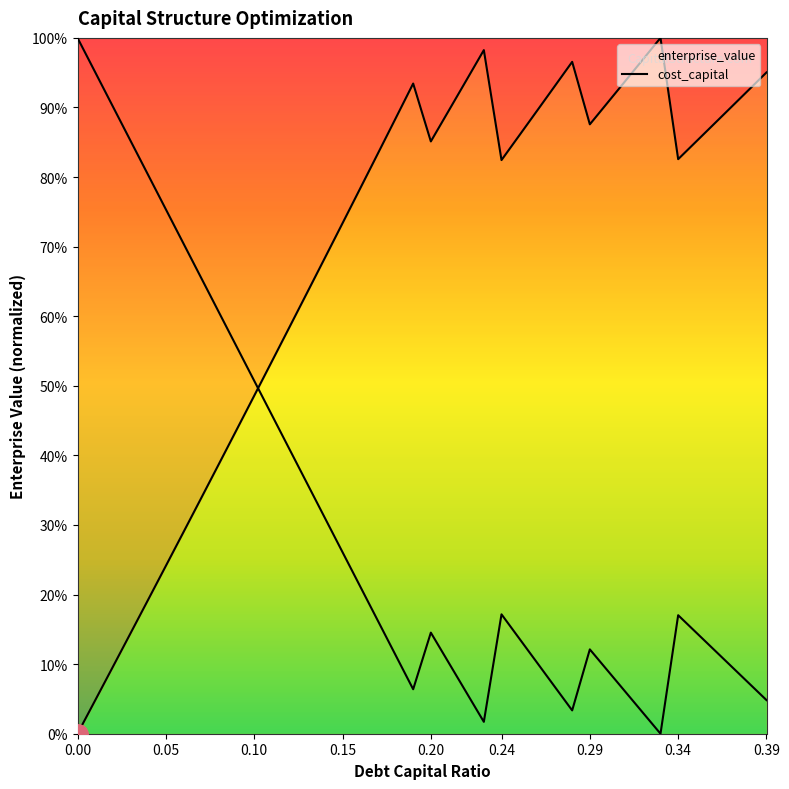

How many intersections are there between cost_capital and enterprise_value?

1